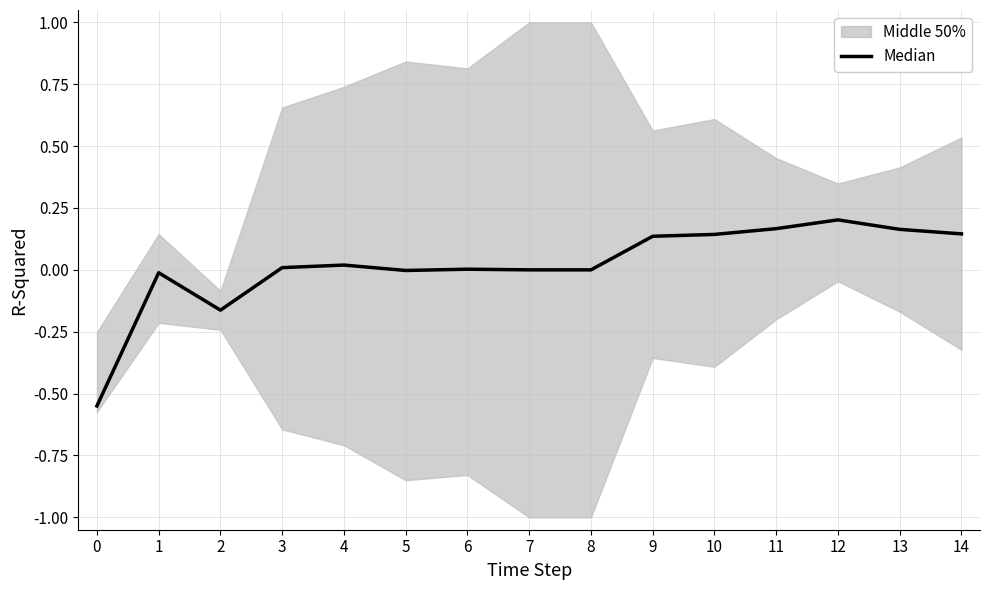

What is the maximum value shown in the chart?

0.2